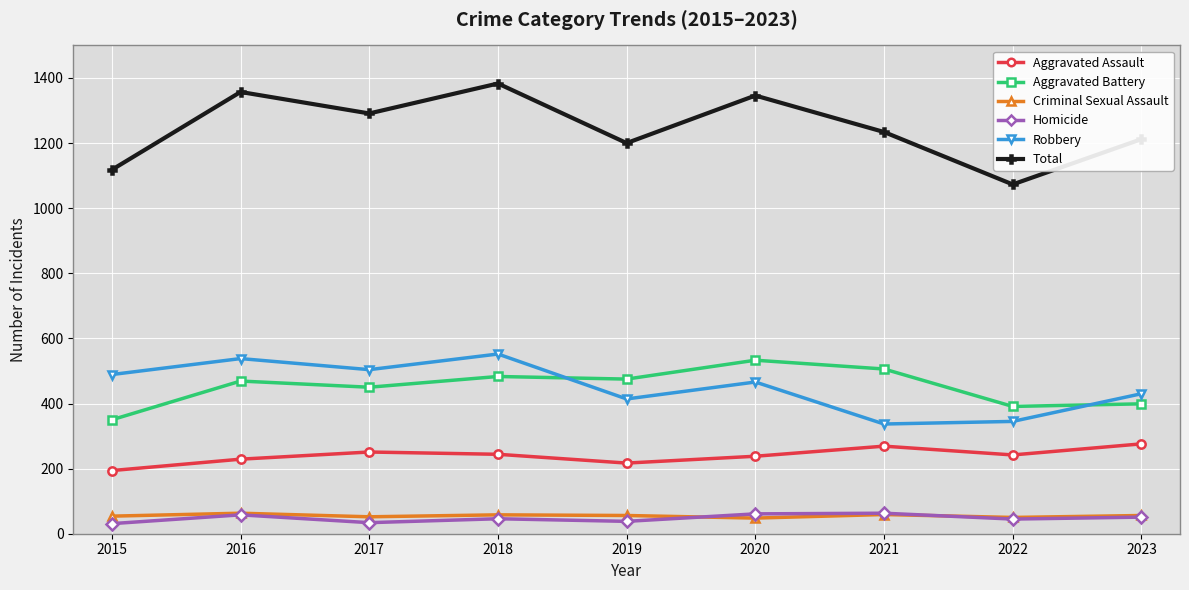

Is the value of Homicide at 2018 greater than the value of Criminal Sexual Assault at 2021?

No